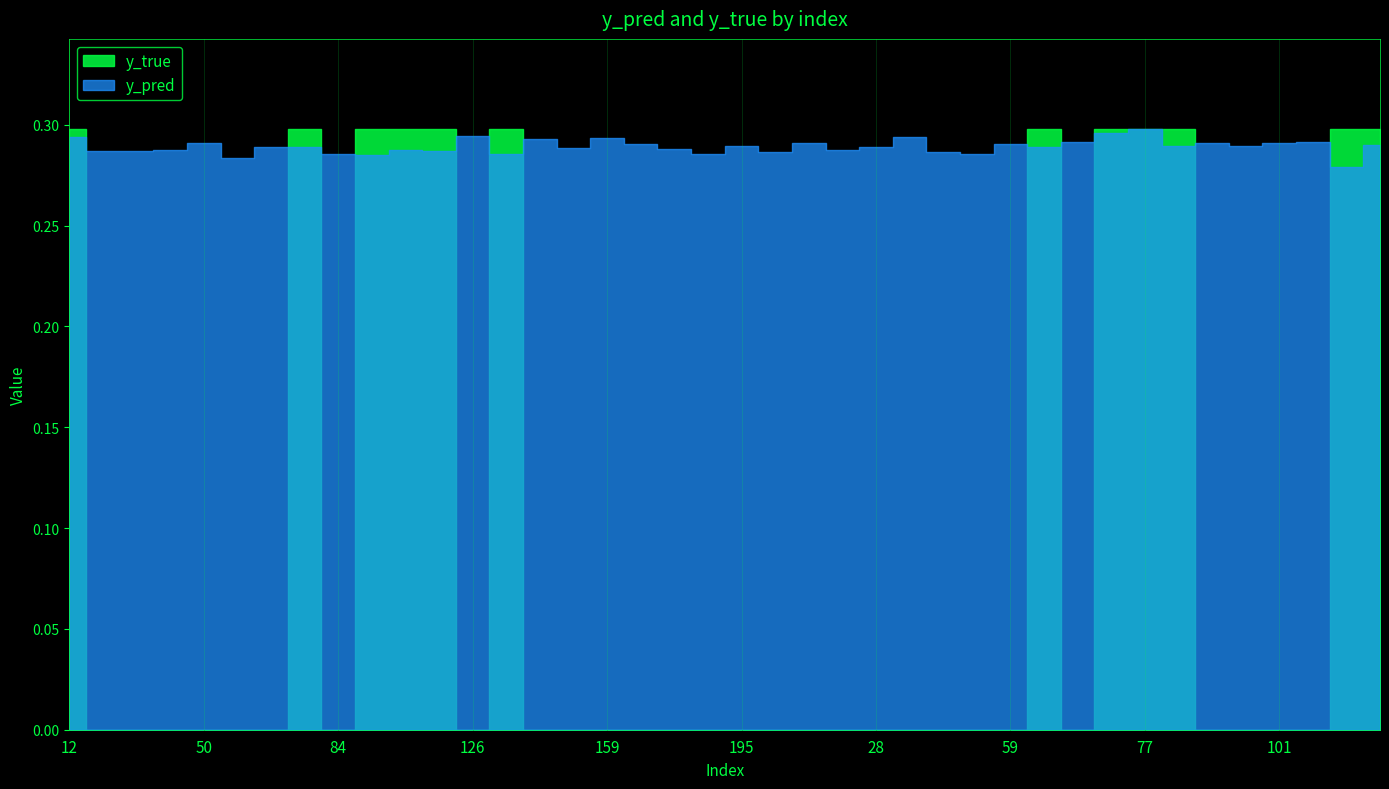

What is the total value across all series at 159?

0.3